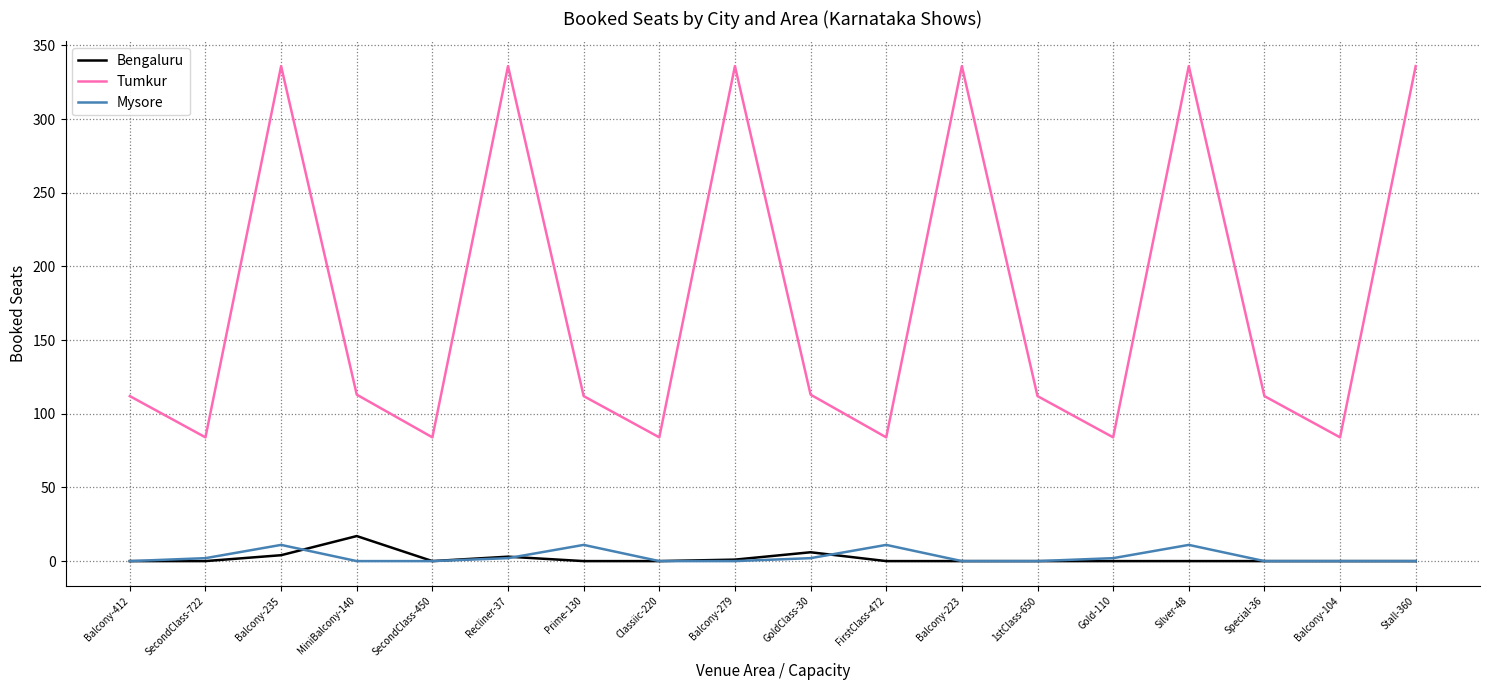

Rank the series at MiniBalcony-140 from highest to lowest value.

Tumkur, Bengaluru, Mysore